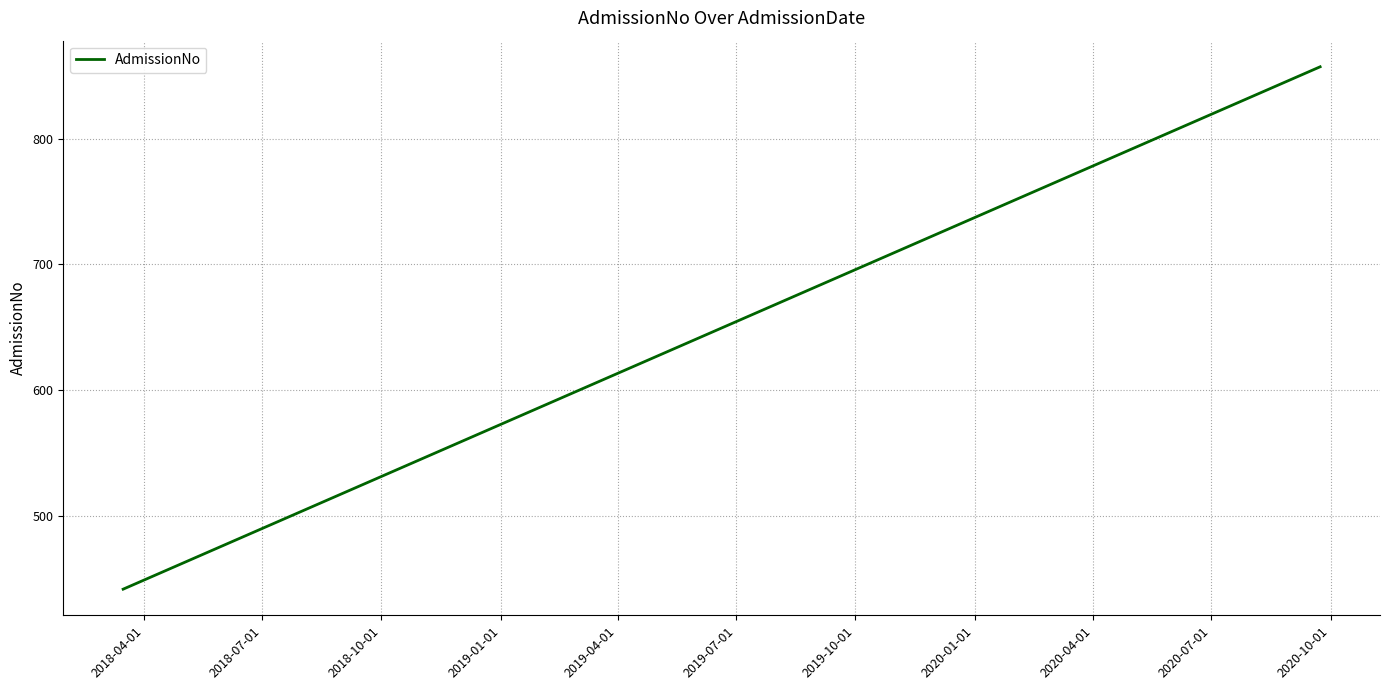

What is the difference between the maximum and minimum values?

415